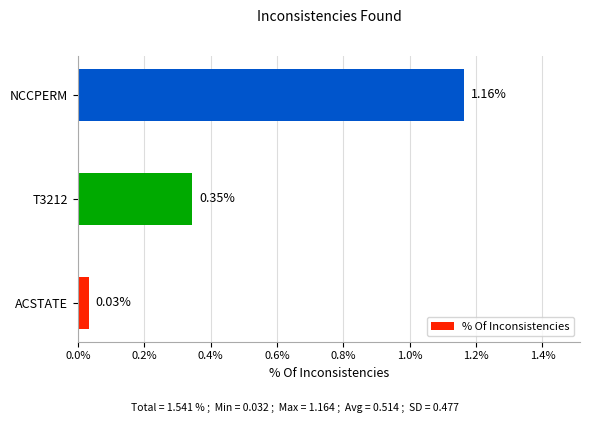

Between T3212 and ACSTATE, which is larger?

T3212